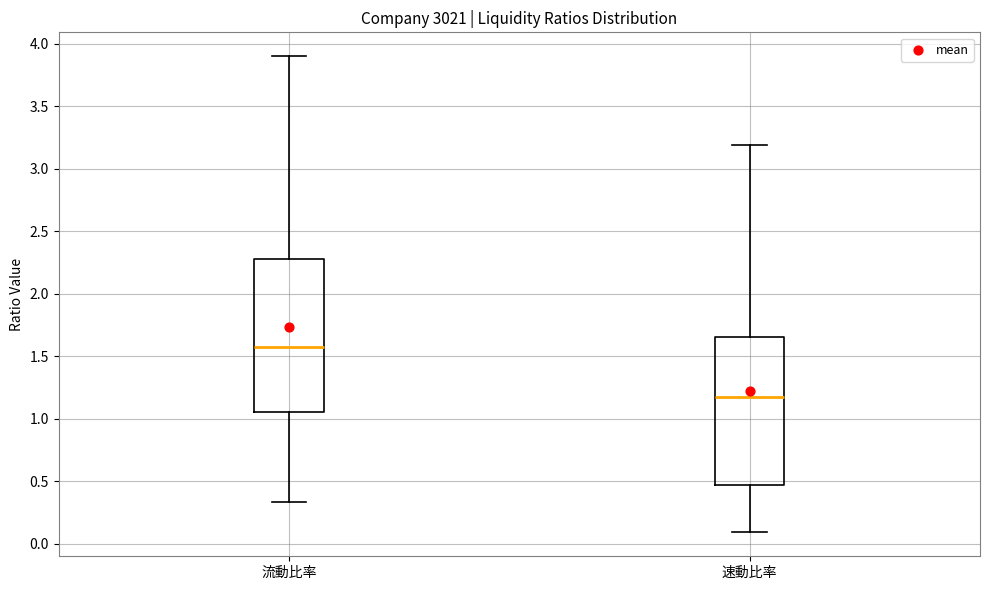

Where is the upper edge of the box for 流動比率 on the y-axis? The values are not printed on the chart, so give them approximately, as read against the axis.

2.30